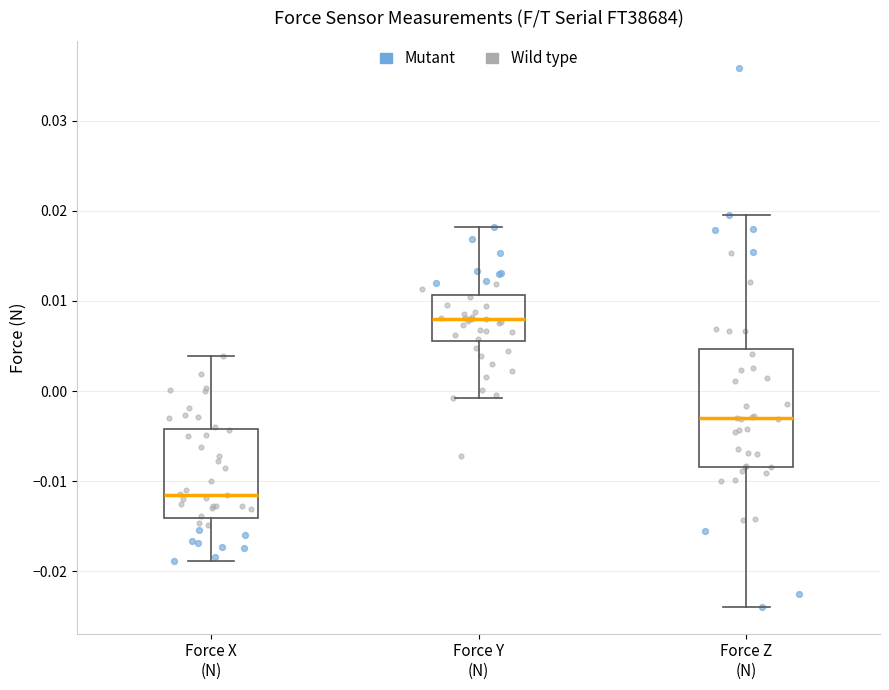

Reading left to right, transcribe this box plot: for each box, give where its median line is, the range the box spans, and where its two whiskers end, as read against the y-axis. The values are not printed on the chart, so give them approximately, as read against the axis.

Force X (N): median -0.011, box -0.014 to -0.004, whiskers -0.019 to 0.004
Force Y (N): median 0.008, box 0.006 to 0.011, whiskers -0.001 to 0.018
Force Z (N): median -0.003, box -0.008 to 0.005, whiskers -0.024 to 0.020